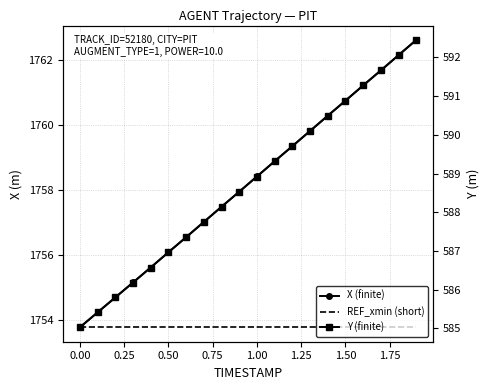

True or false: X (finite) has more than 1 points higher than both neighbors.

False